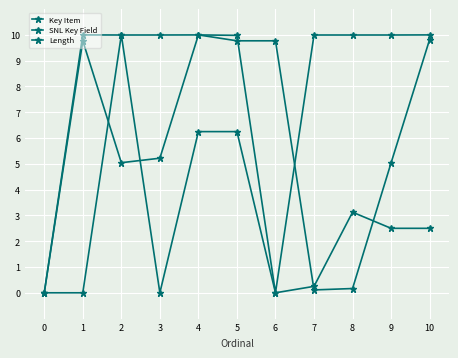

True or false: Key Item has more than 0 interior local peaks.

True